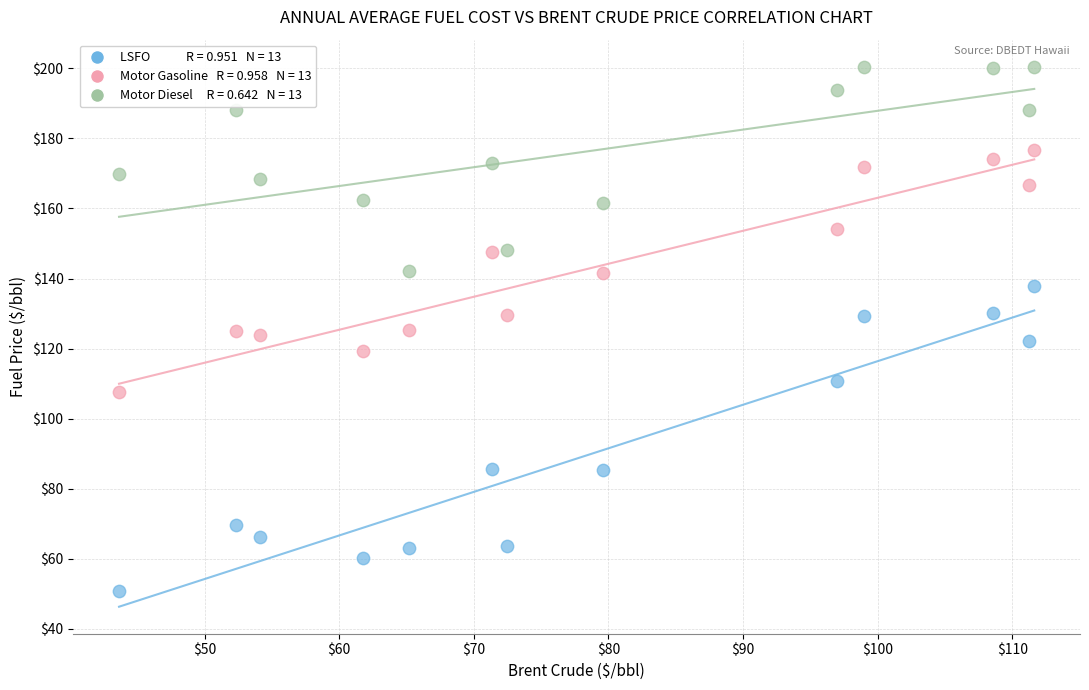

Across all data points, what is the range of Y values (max minus min)?

149.8